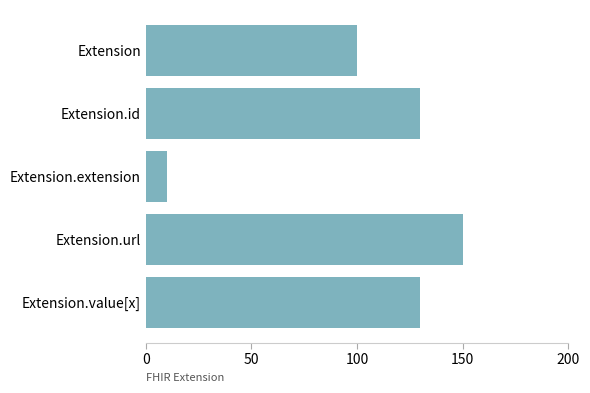

What is the ratio of the value at Extension.id to the value at Extension?

1.3